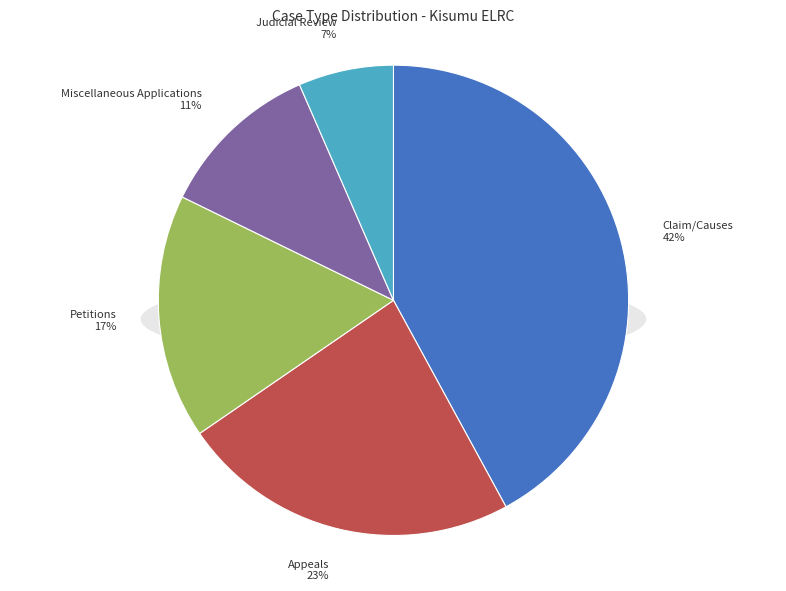

Does Claim/Causes represent more than half of the total?

No